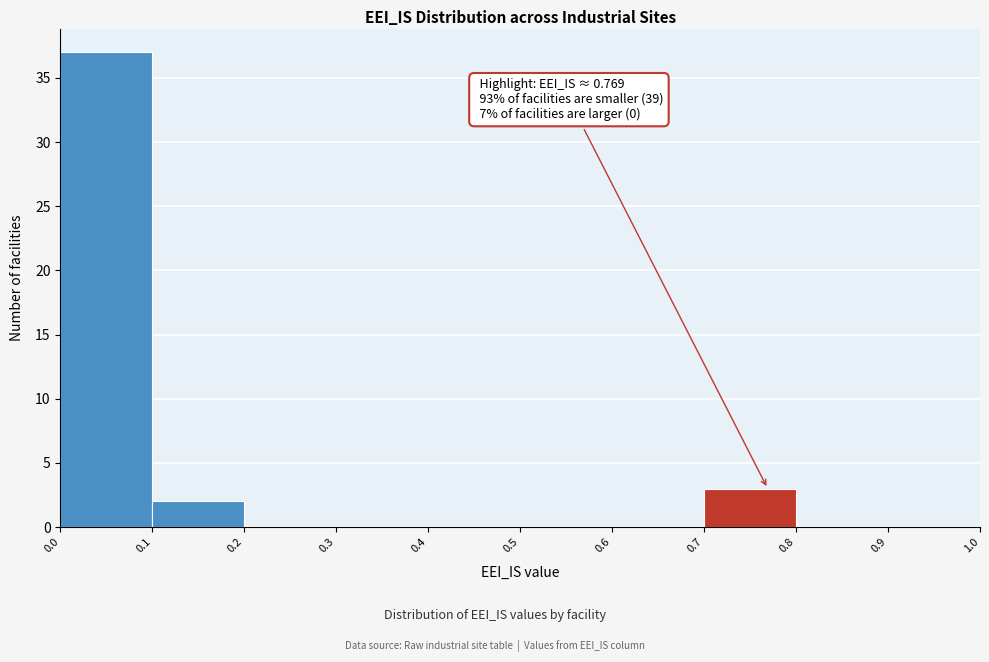

Which range on the x-axis has the tallest bar?

0.0 to 0.1